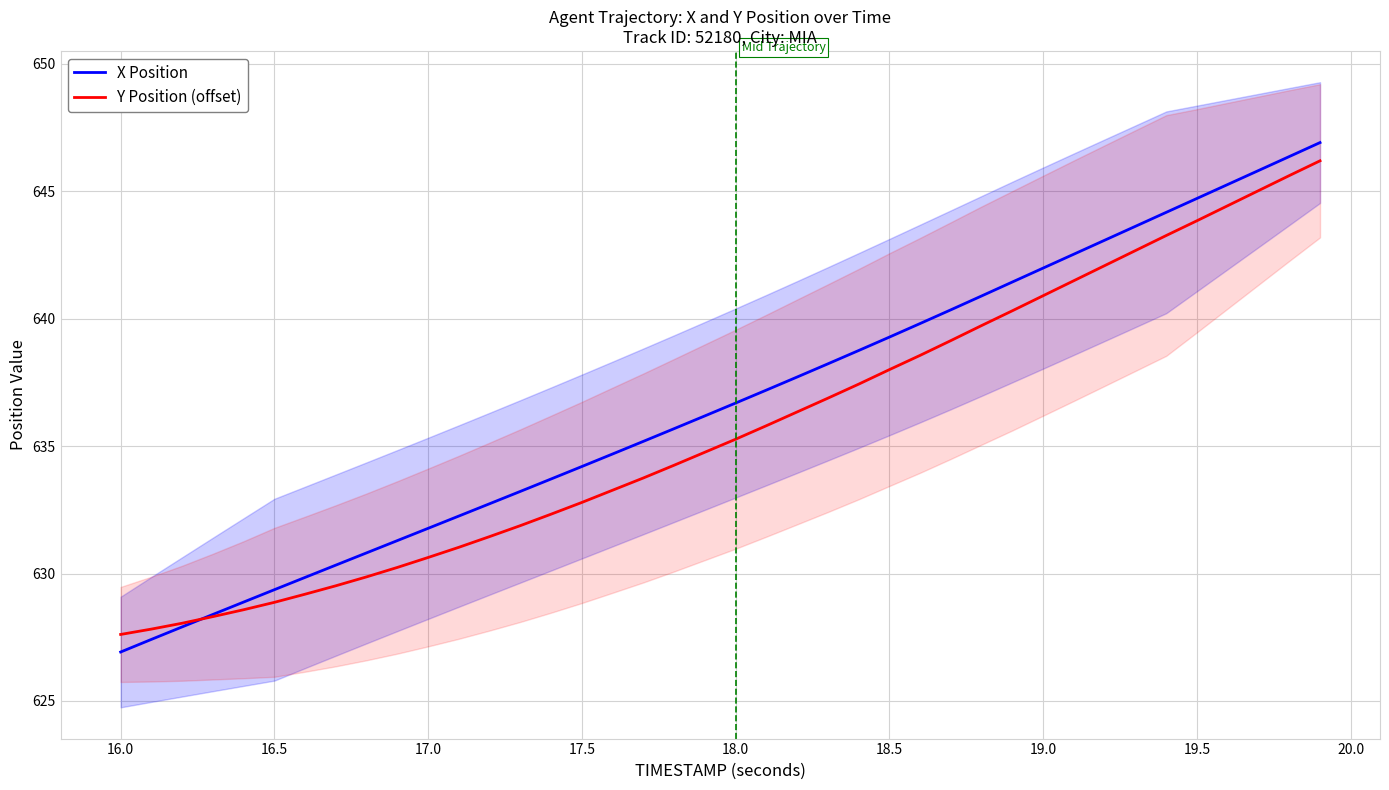

Reading left to right, what are all the values shown in this chart?

X Position: 626.9	627.4	627.9	628.4	628.9	629.4	629.8	630.3	630.8	631.3	631.8	632.3	632.7	633.2	633.7	634.2	634.7	635.2	635.7	636.2	636.7	637.2	637.7	638.2	638.7	639.3	639.8	640.3	640.9	641.4	642.0	642.5	643.1	643.6	644.2	644.7	645.3	645.8	646.4	646.9
Y Position (offset): 627.6	627.8	628.0	628.3	628.6	628.9	629.2	629.5	629.9	630.2	630.6	631.0	631.5	631.9	632.3	632.8	633.3	633.8	634.2	634.8	635.3	635.8	636.3	636.9	637.4	638.0	638.6	639.1	639.7	640.3	640.9	641.5	642.1	642.7	643.3	643.8	644.4	645.0	645.6	646.2